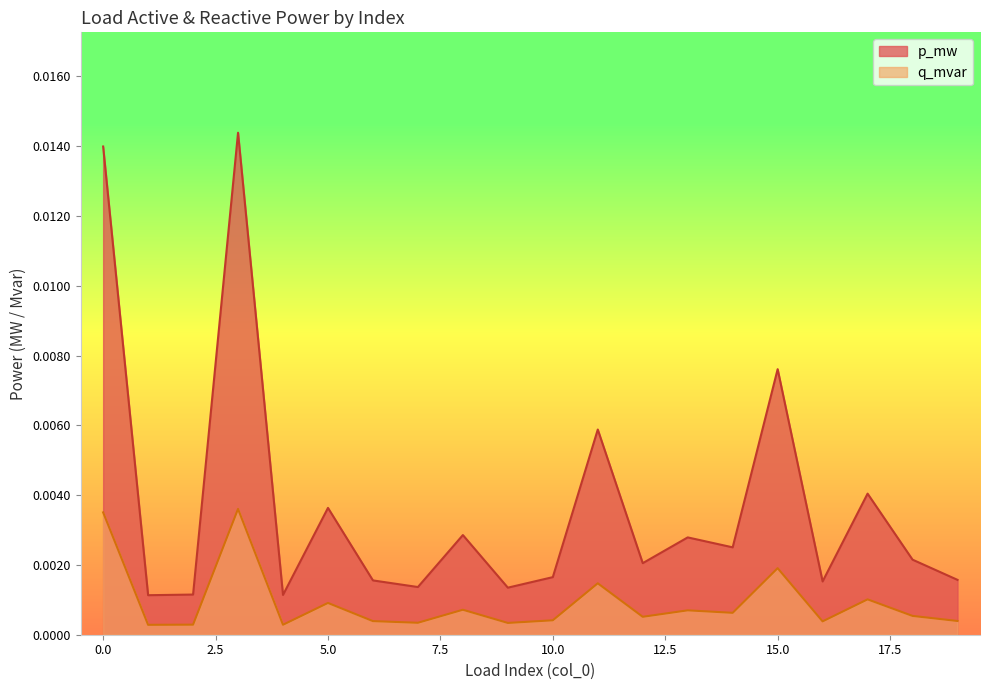

How many lines are shown in the chart?

2